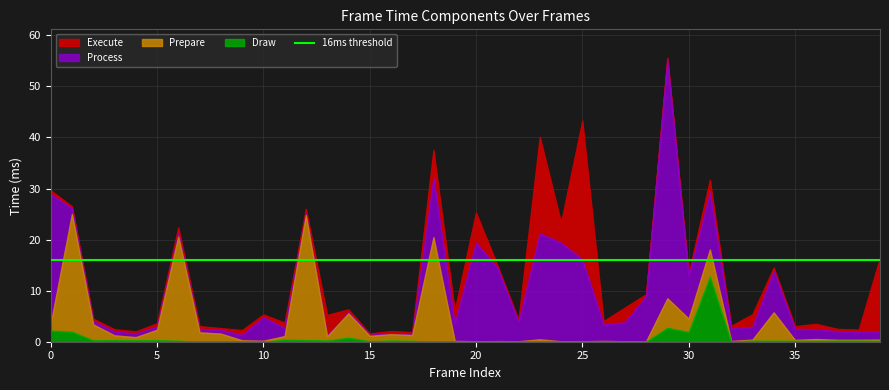

Which category has the lowest value across all series?

7